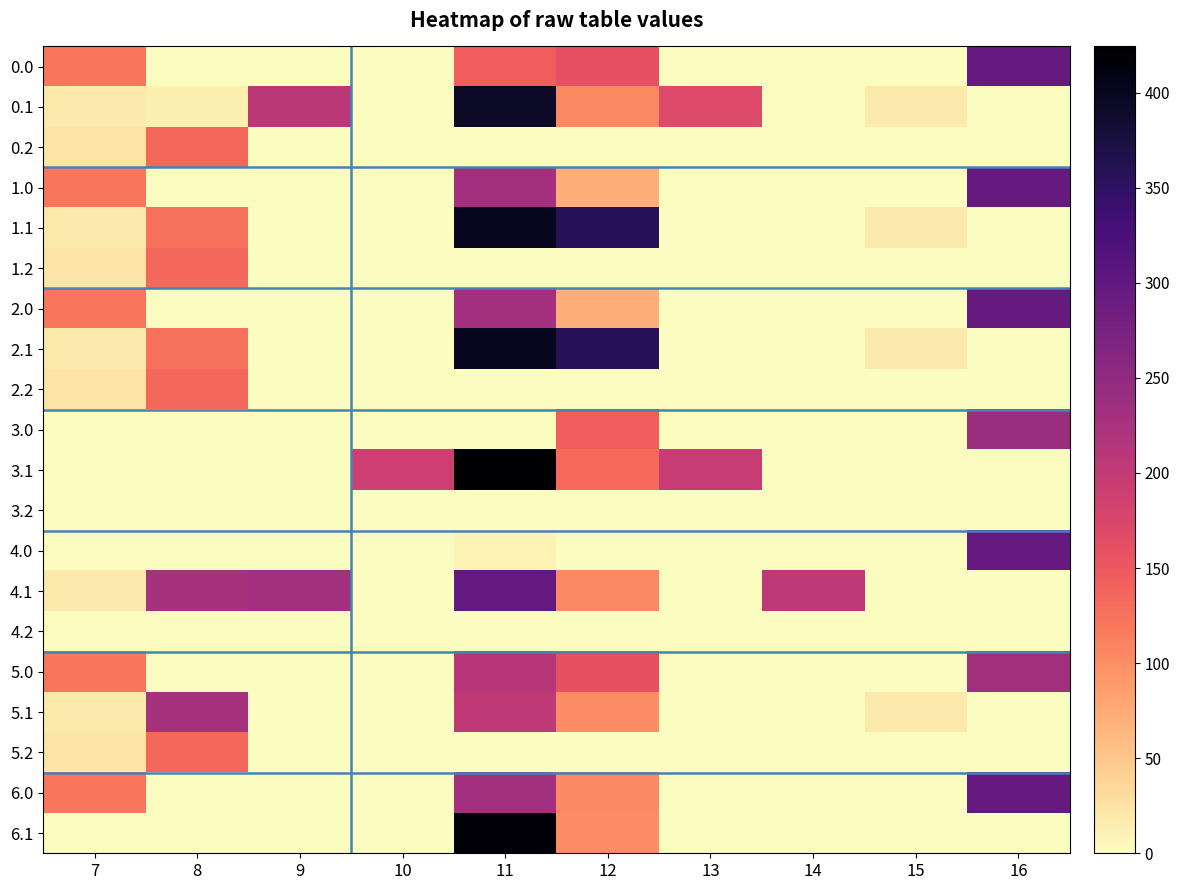

Which has a higher value, 10 or 7?

7